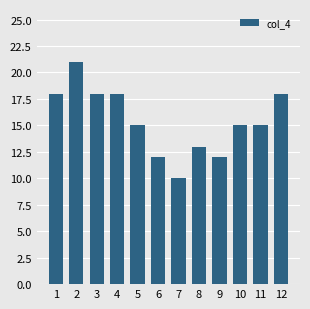

What is the value of the 8th bar from the left?

13